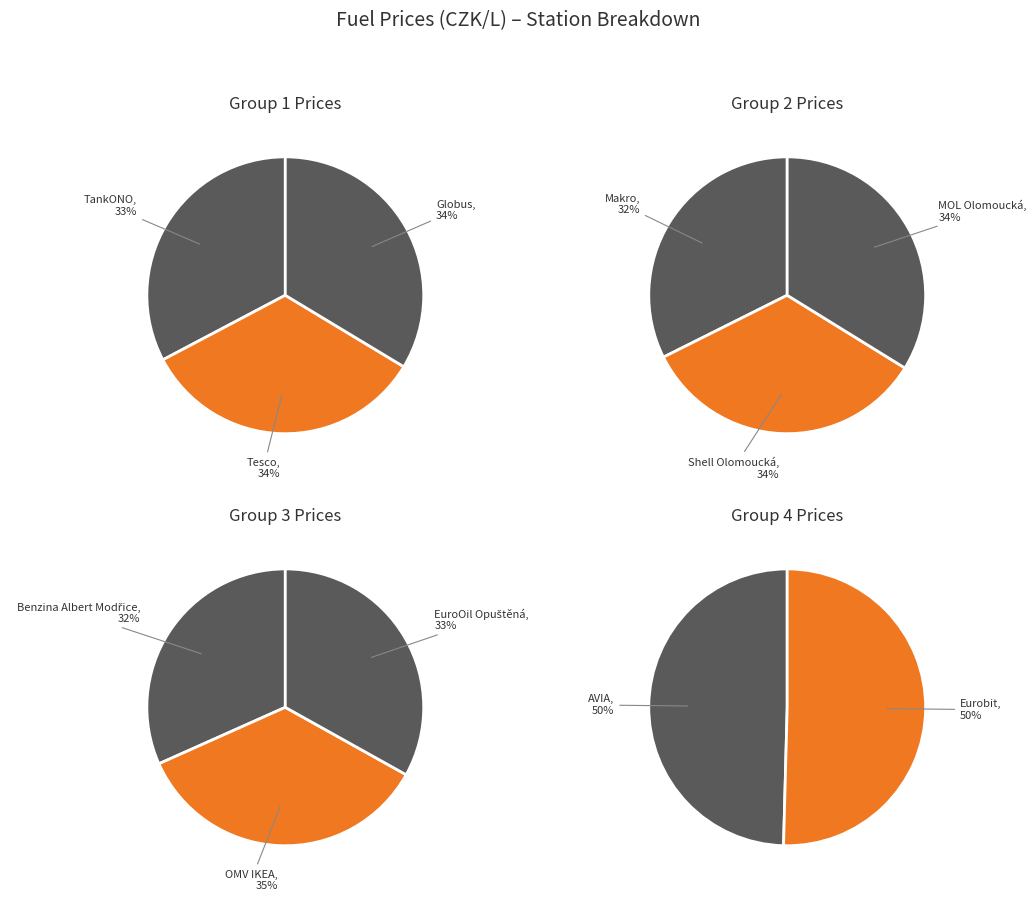

Between AVIA and Eurobit, which is larger?

Eurobit